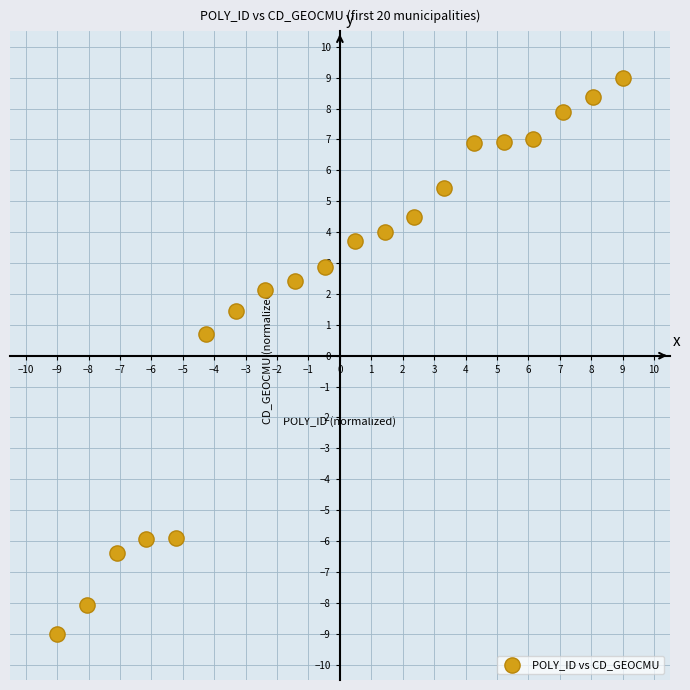

What is the range of Y values (max minus min)?

18.0